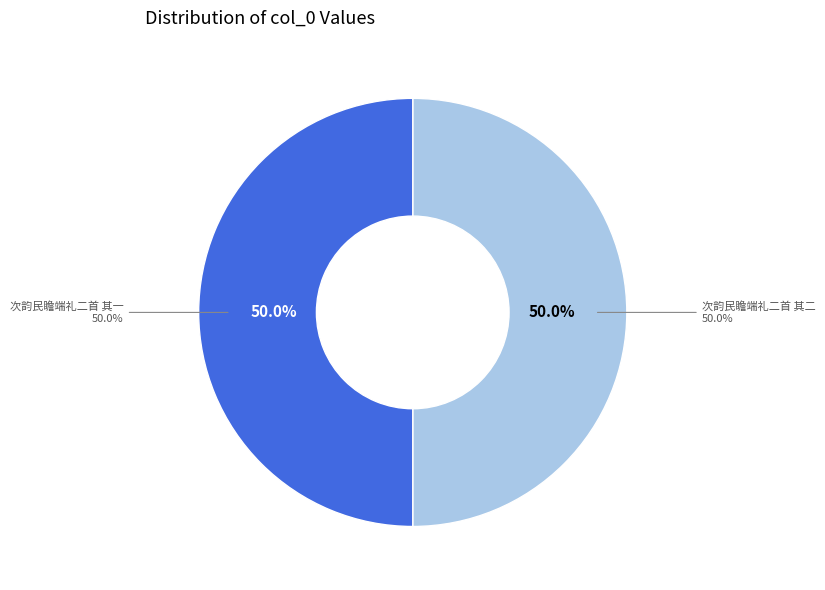

Count the number of slices in the pie.

2